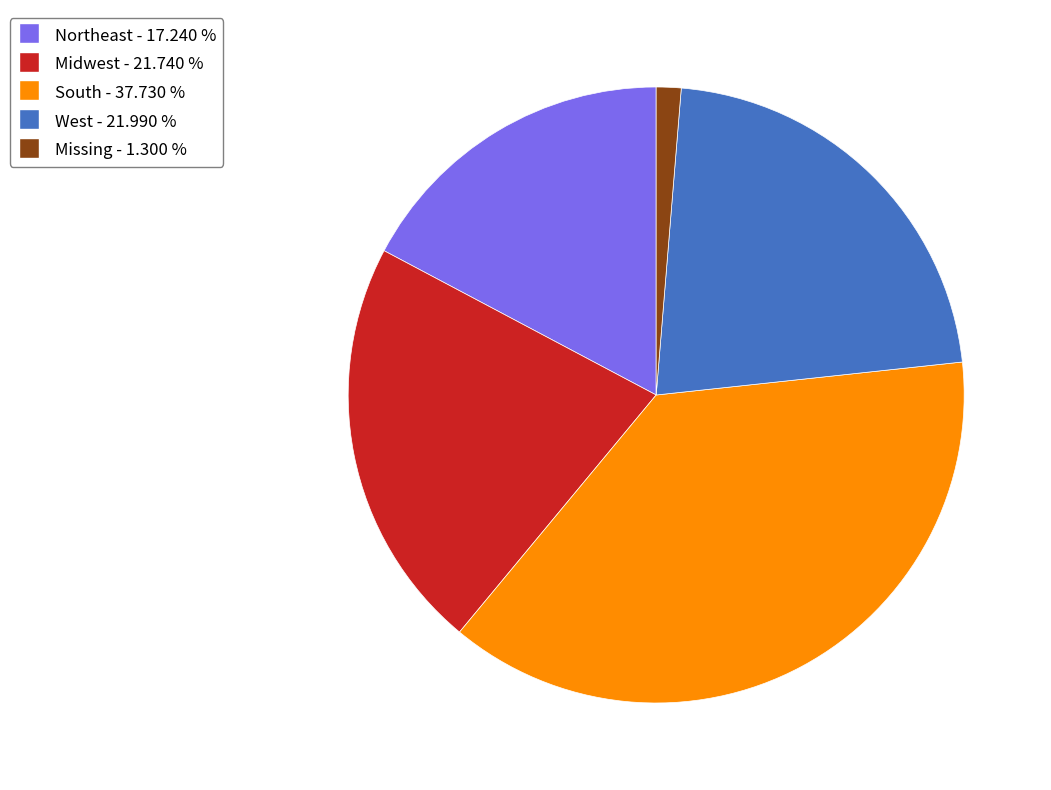

Is there a majority slice in this chart?

No